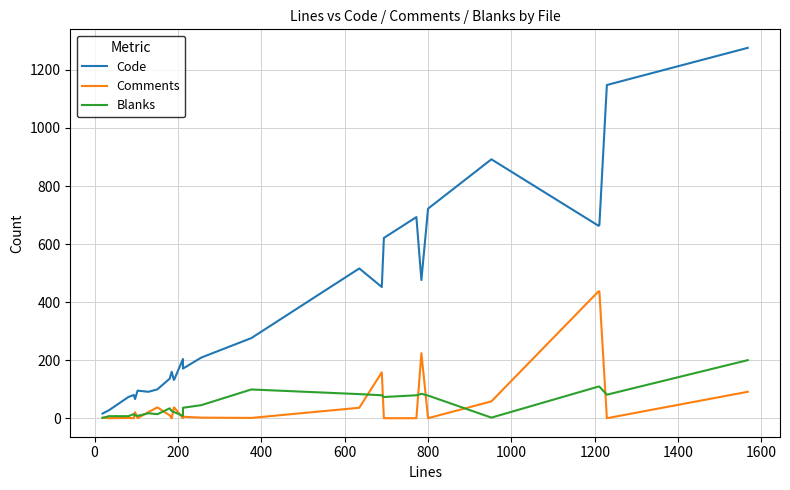

What is the maximum value shown in the chart?

1276